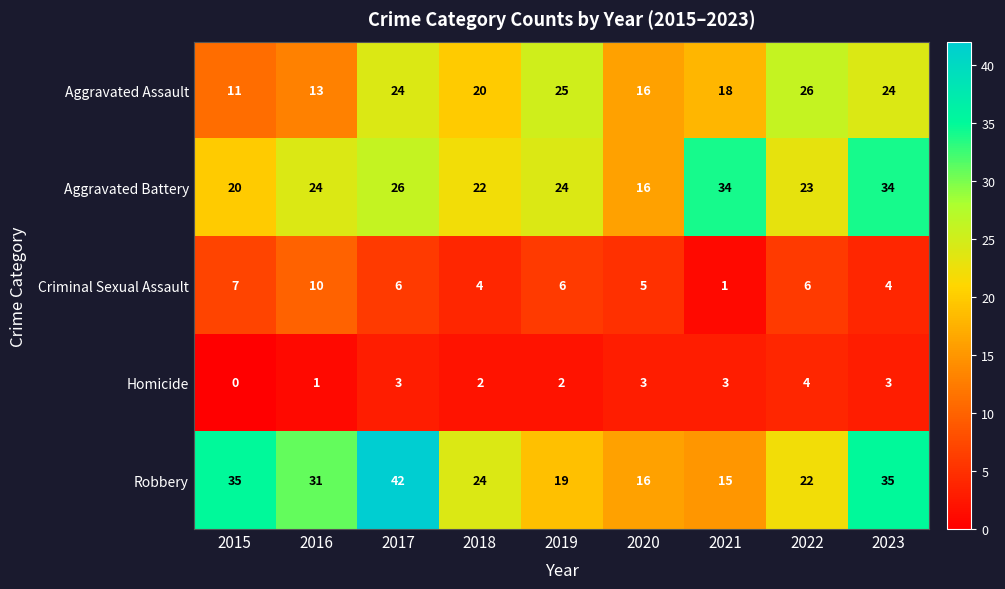

What is the average value of the Aggravated Battery series?

25